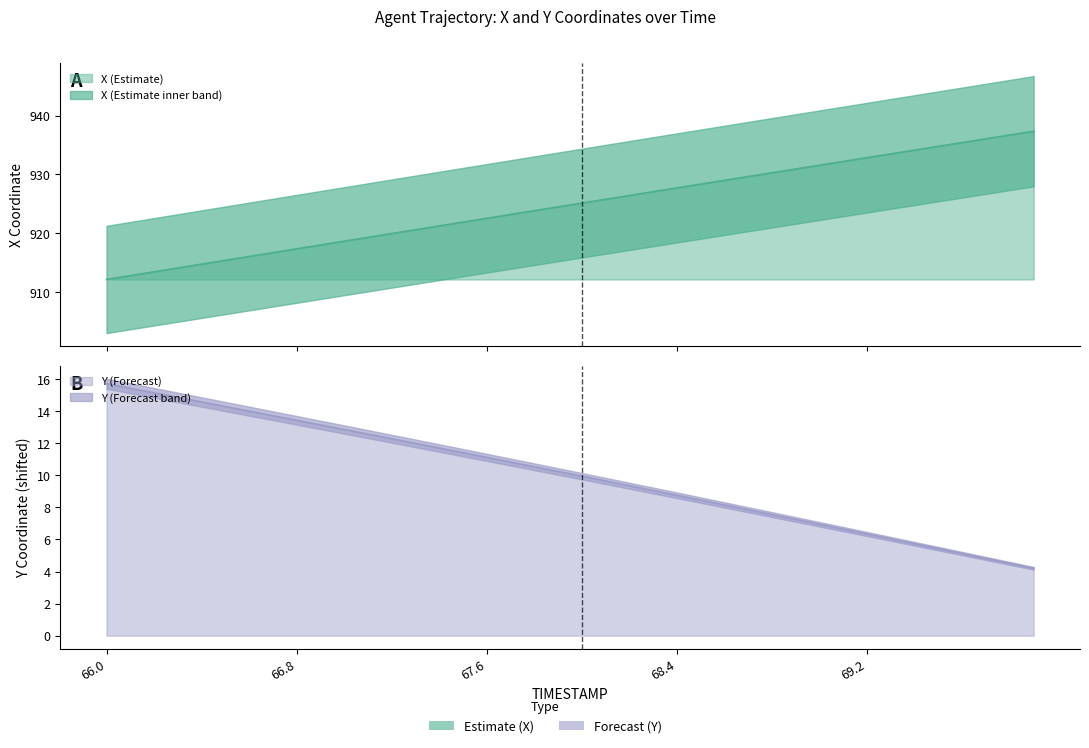

At which category does the chart reach its peak across all series?

69.9